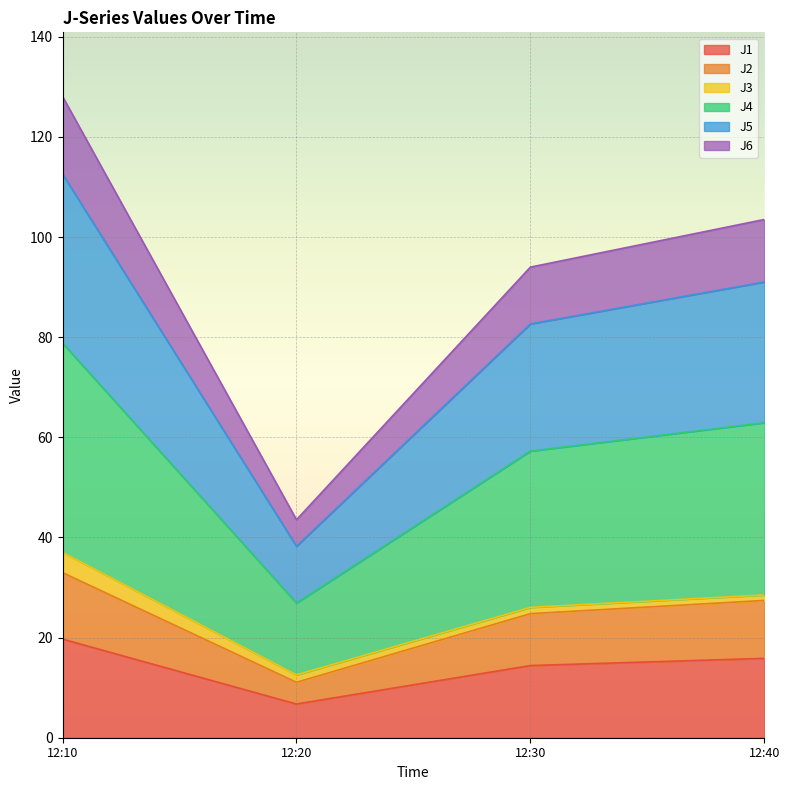

At which category is the sum across all series the highest?

12:10